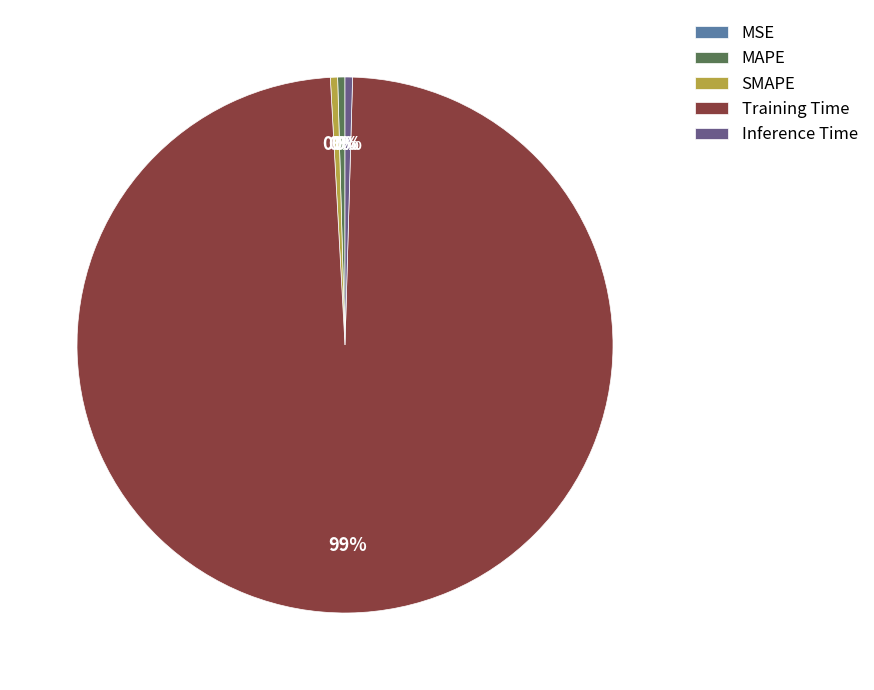

The Training Time slice represents 99% of the pie. True or false?

True